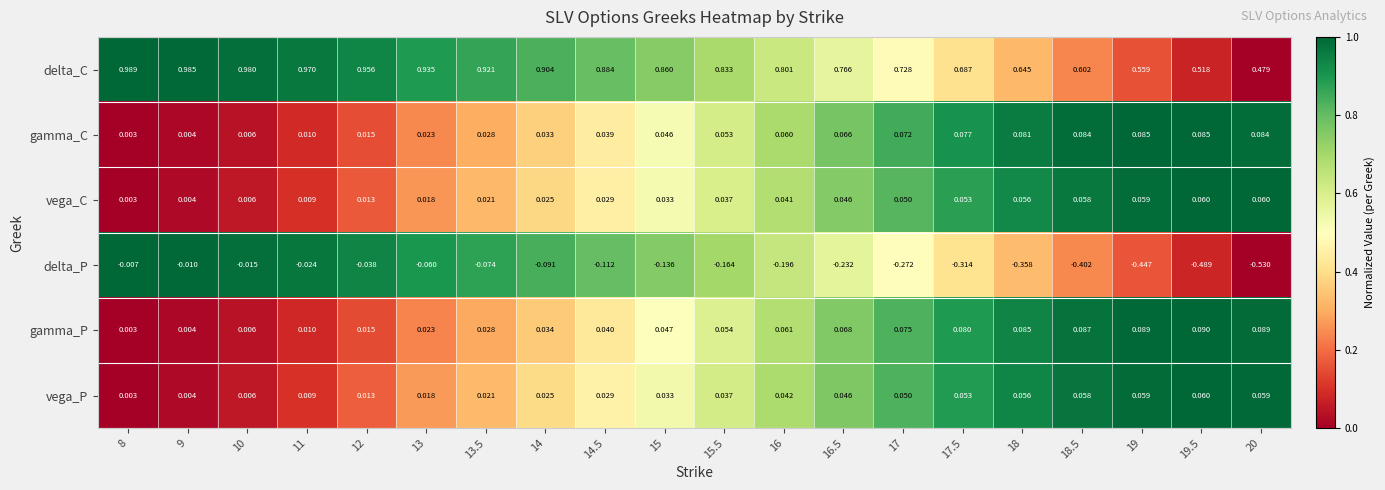

At which category is the sum across all series the highest?

8